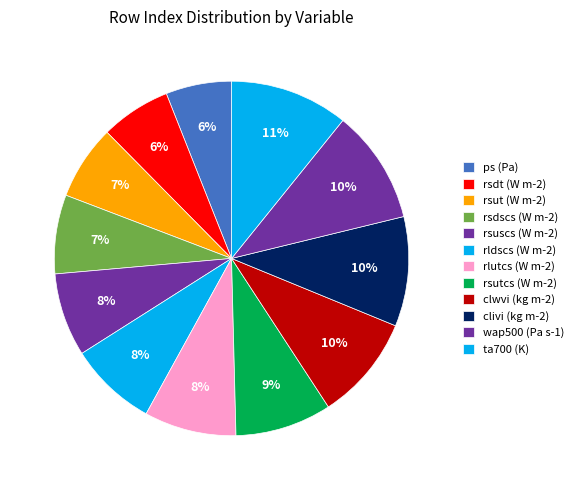

What is the smallest slice in the pie chart?

ps (Pa)